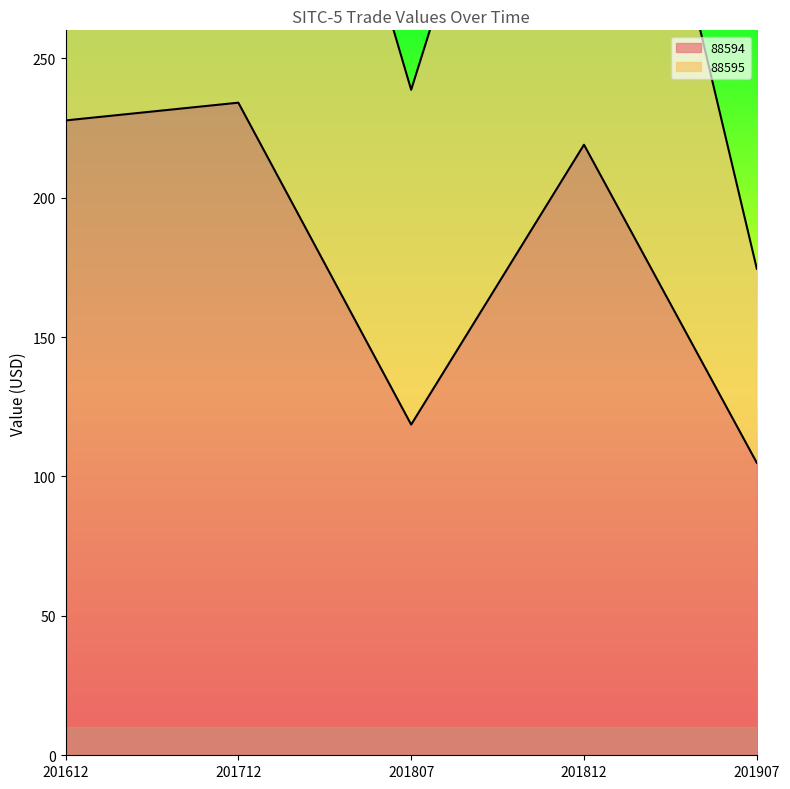

How many values in the 88595 series exceed 408?

3